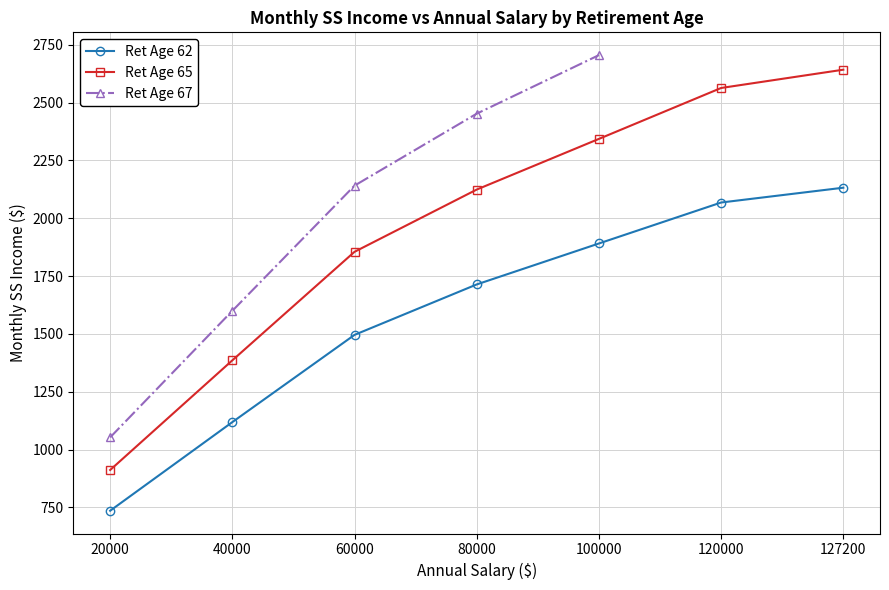

True or false: Ret Age 62 has more than 0 points higher than both neighbors.

False